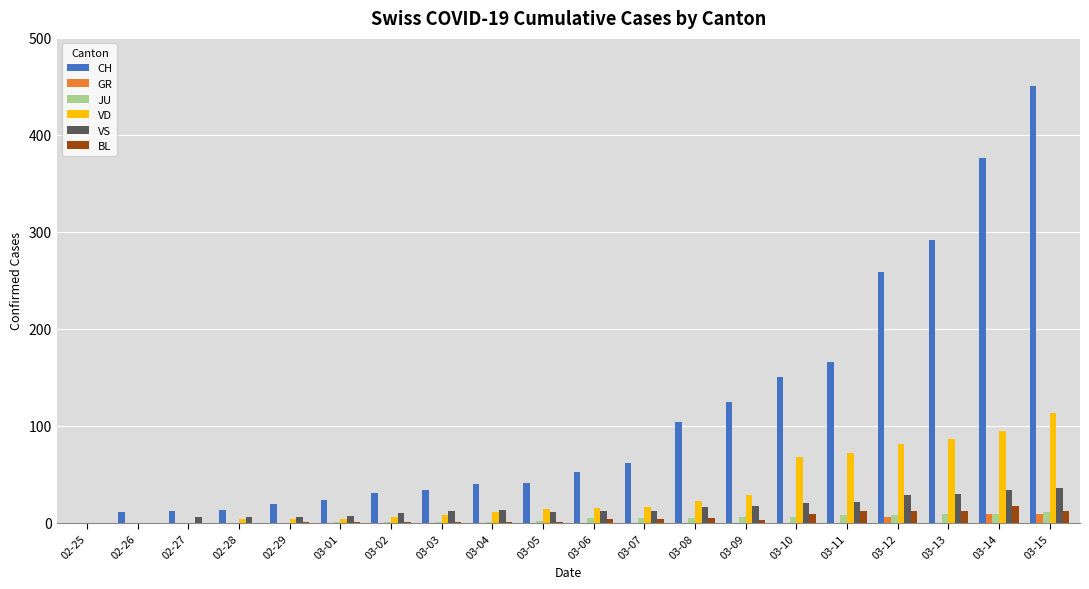

What is the sum of all VS values?

297